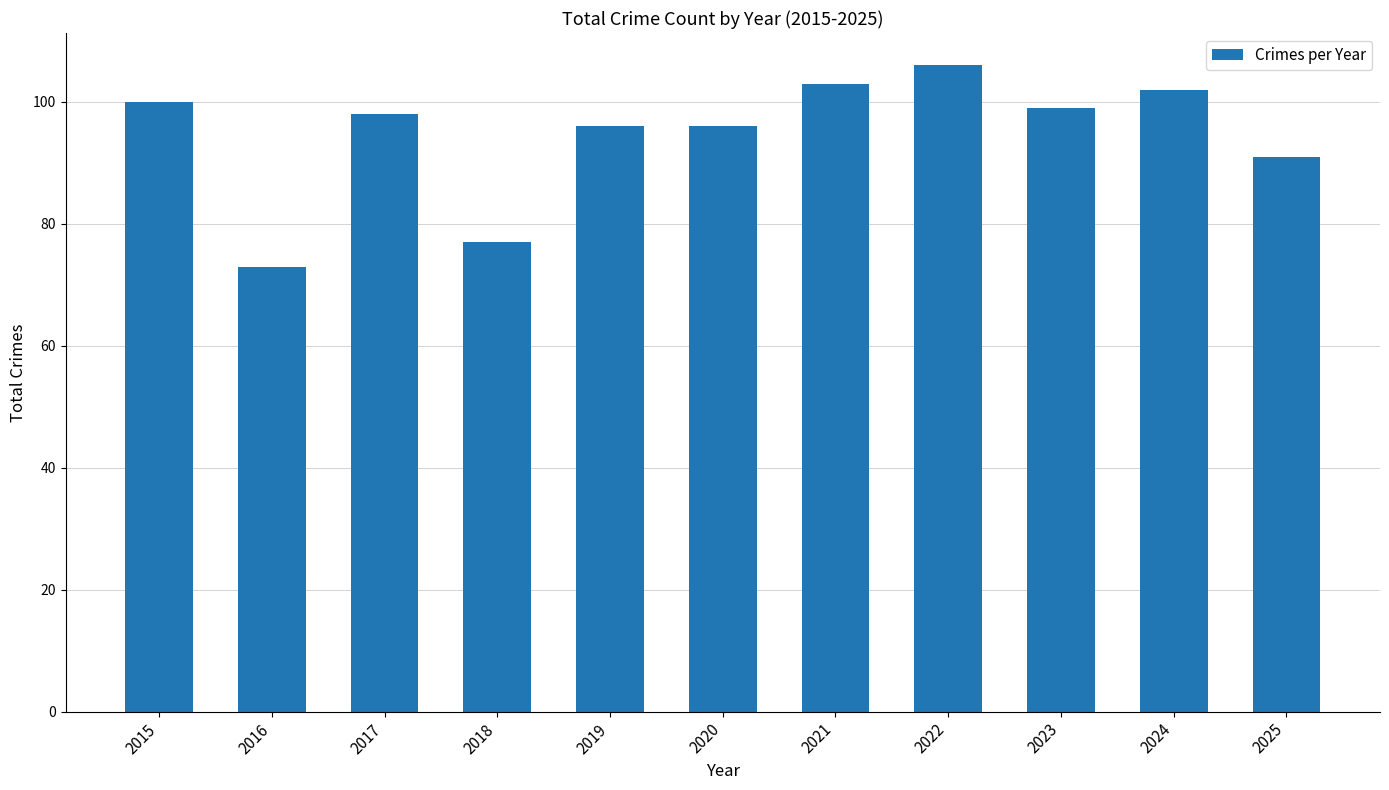

Does the chart contain stacked bars?

No